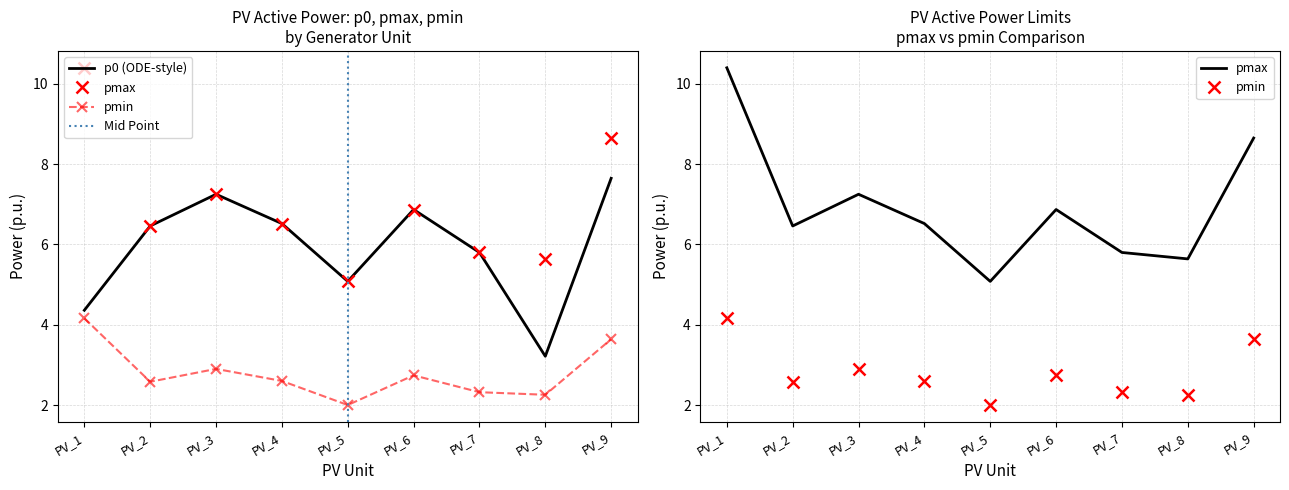

In pmin, how many points are lower than both neighbors (excluding endpoints)?

3